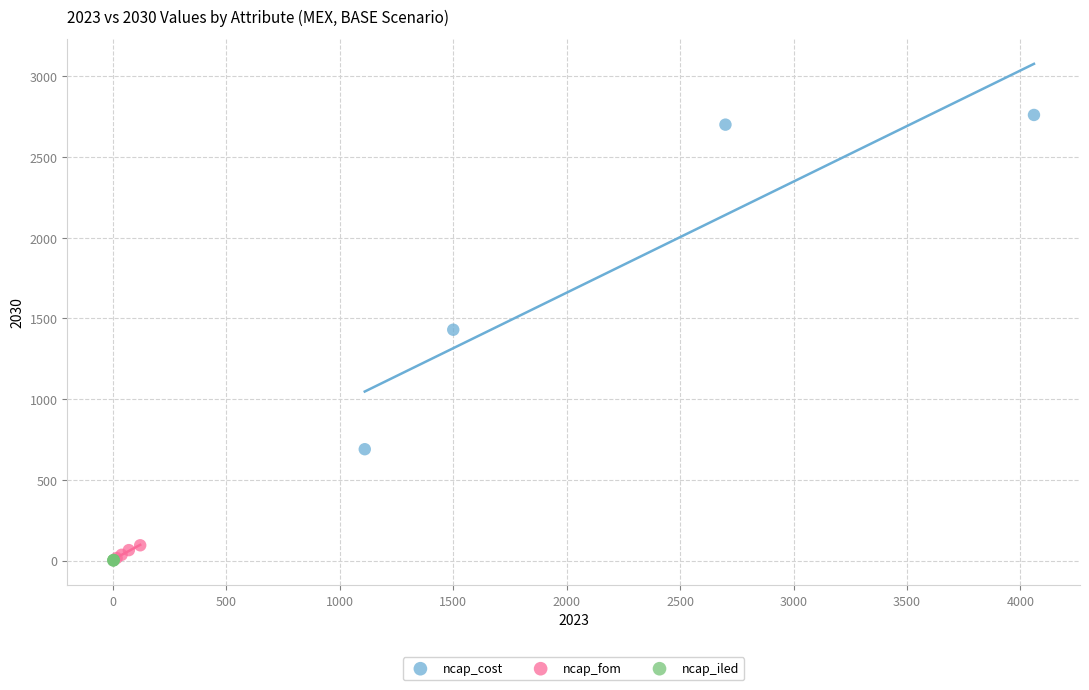

Which series has the widest spread of Y values?

ncap_cost